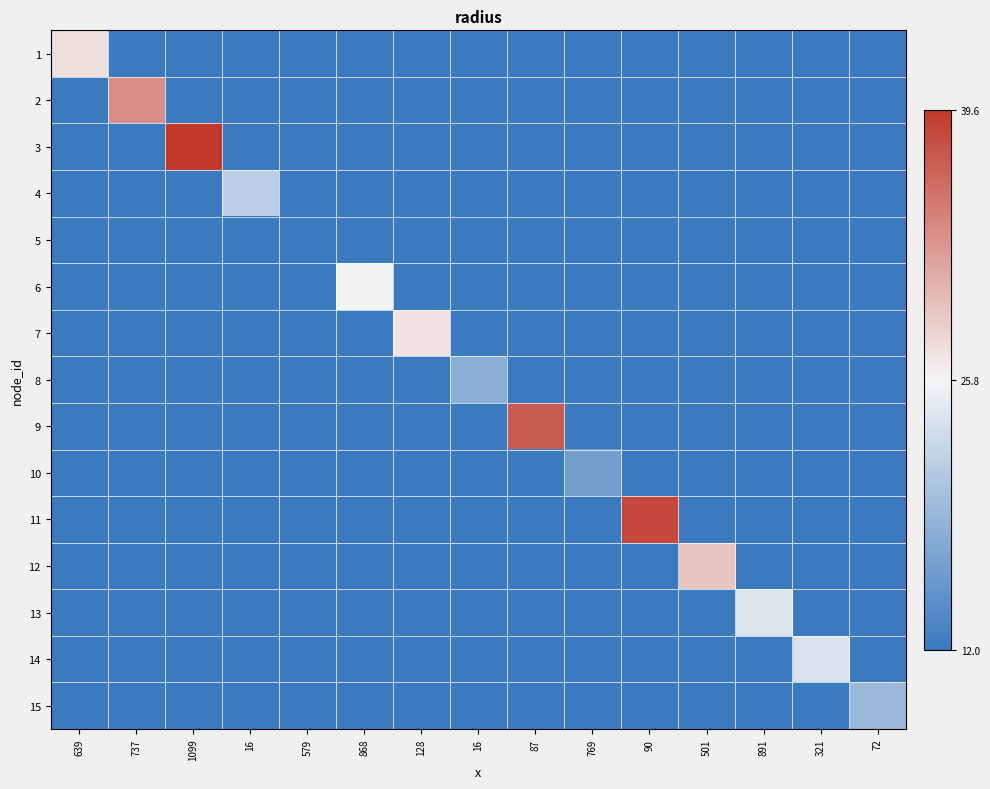

Between 90 and 501, which is larger?

90